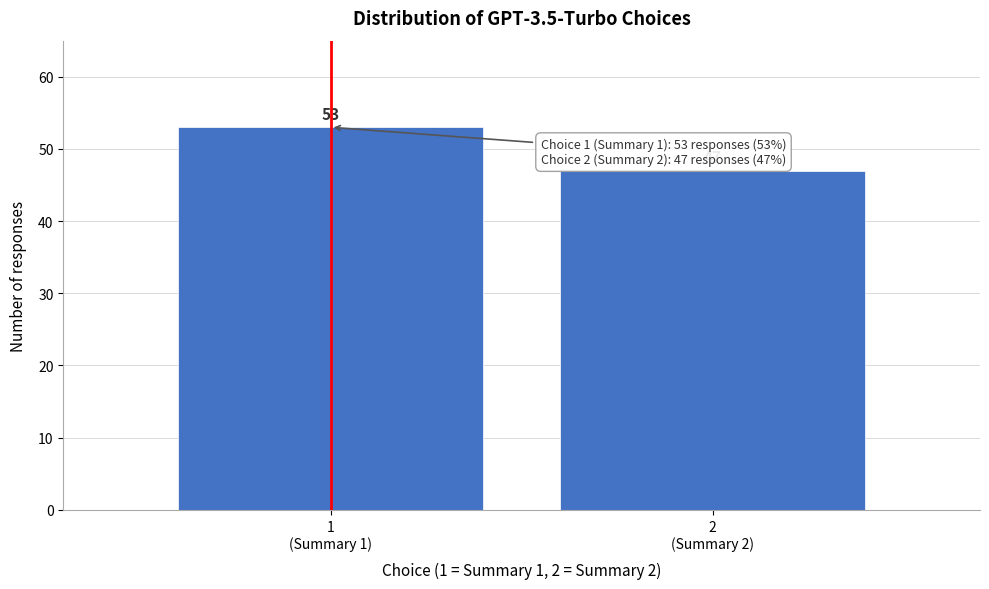

Reading left to right, list all the values displayed in this chart.

53	47